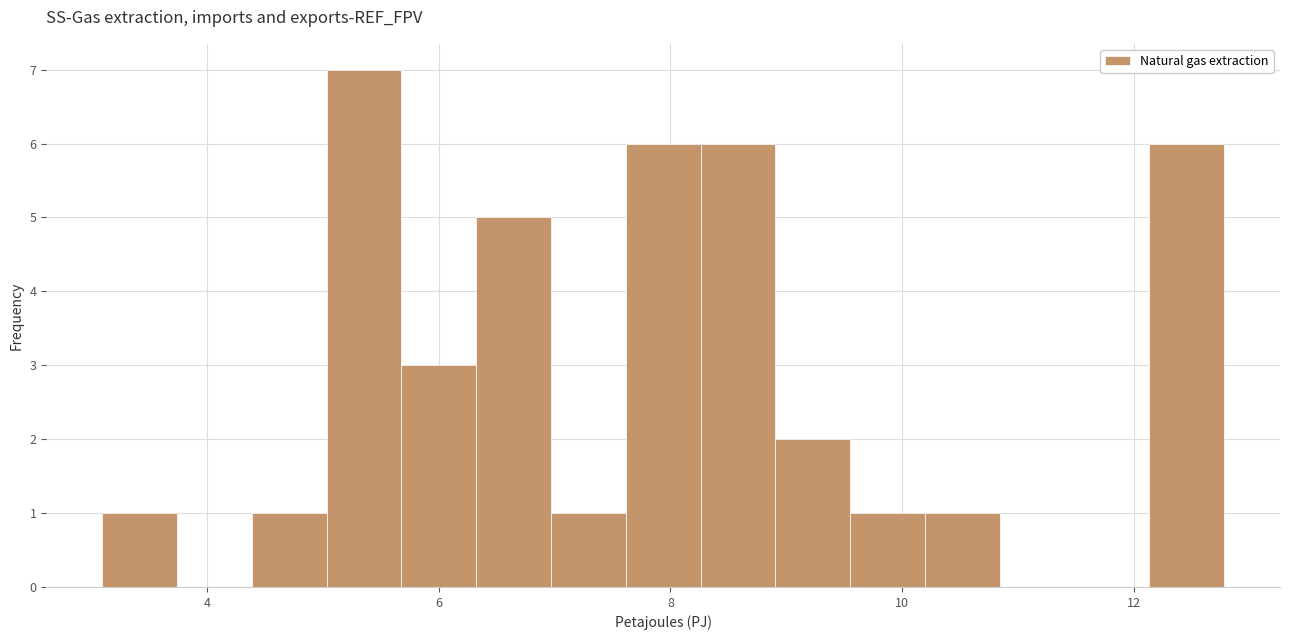

Read against the x-axis, roughly where is the centre of the tallest bar?

5.4